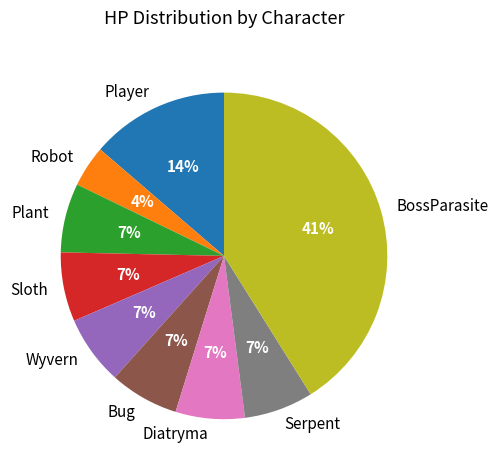

True or false: Wyvern accounts for 7% of the total.

True